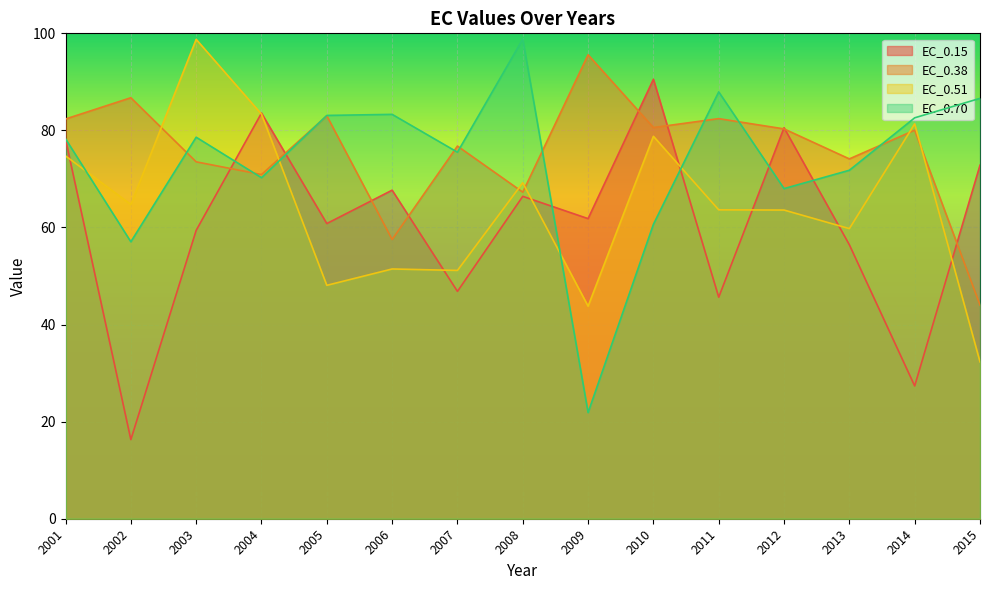

At which category does the chart reach its peak across all series?

2008